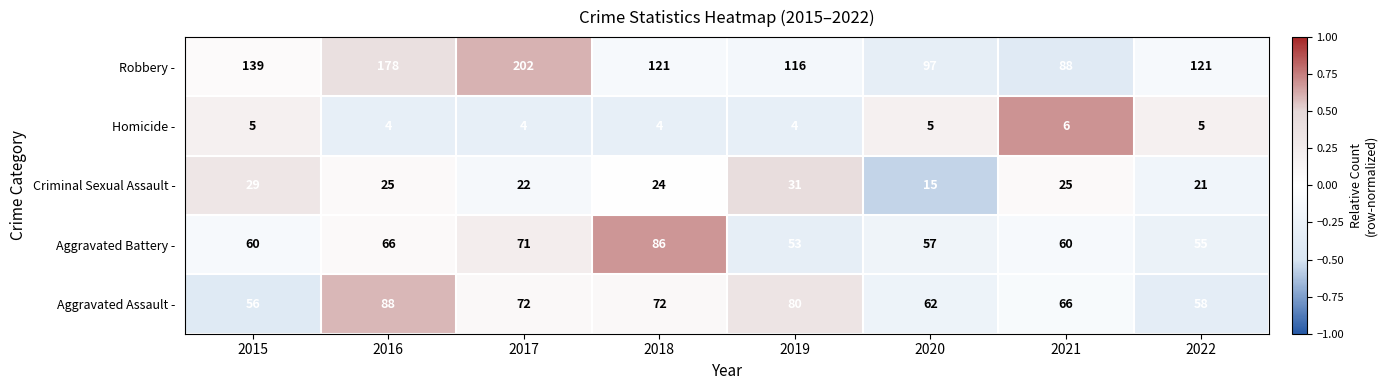

The value of Robbery - at 2017 is 202. True or false?

True